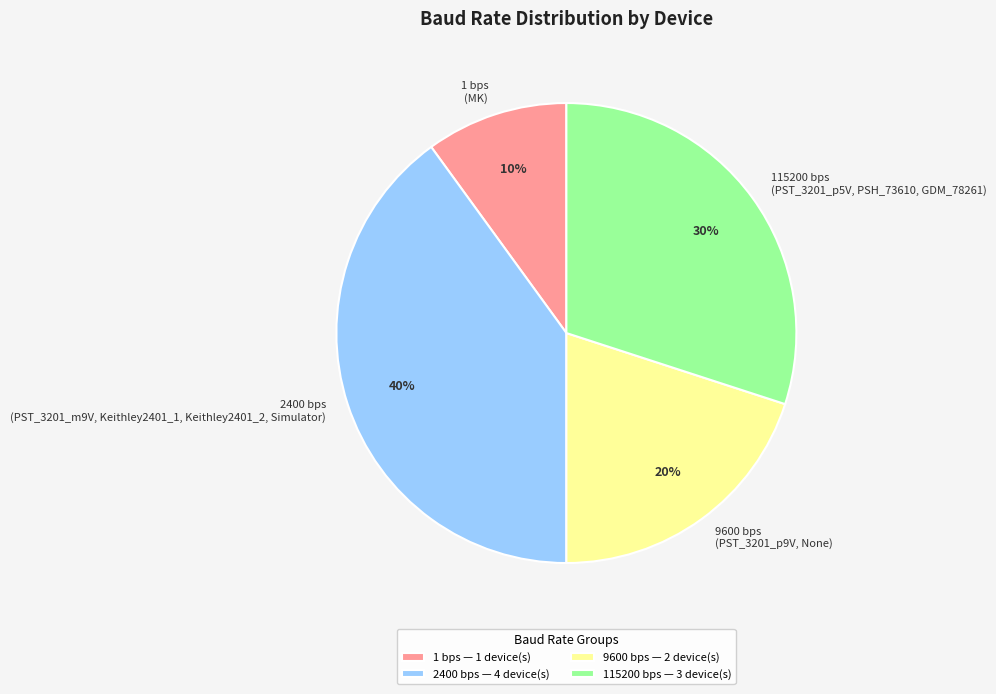

True or false: 1 bps (MK) accounts for 1% of the total.

False